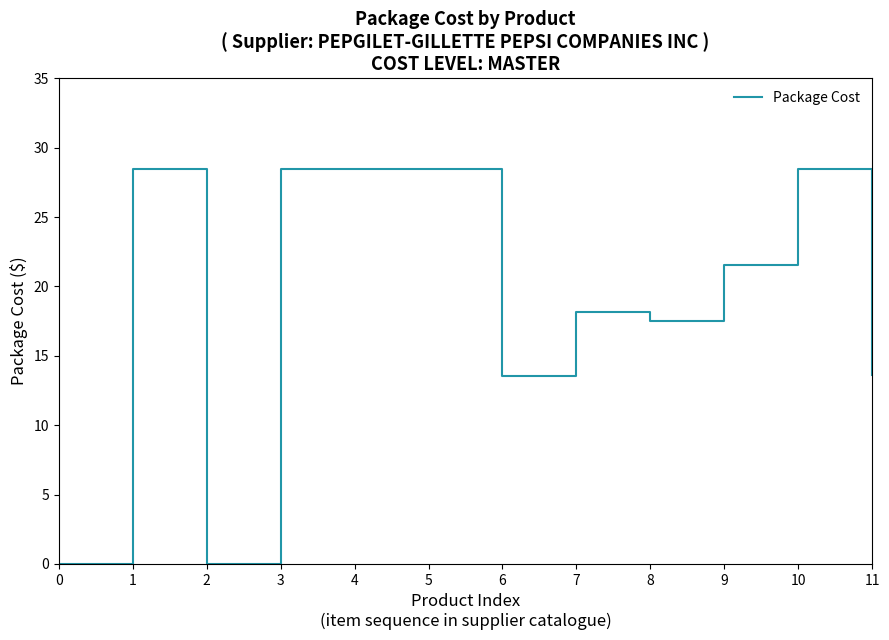

The value at 4 is 28.4. True or false?

True